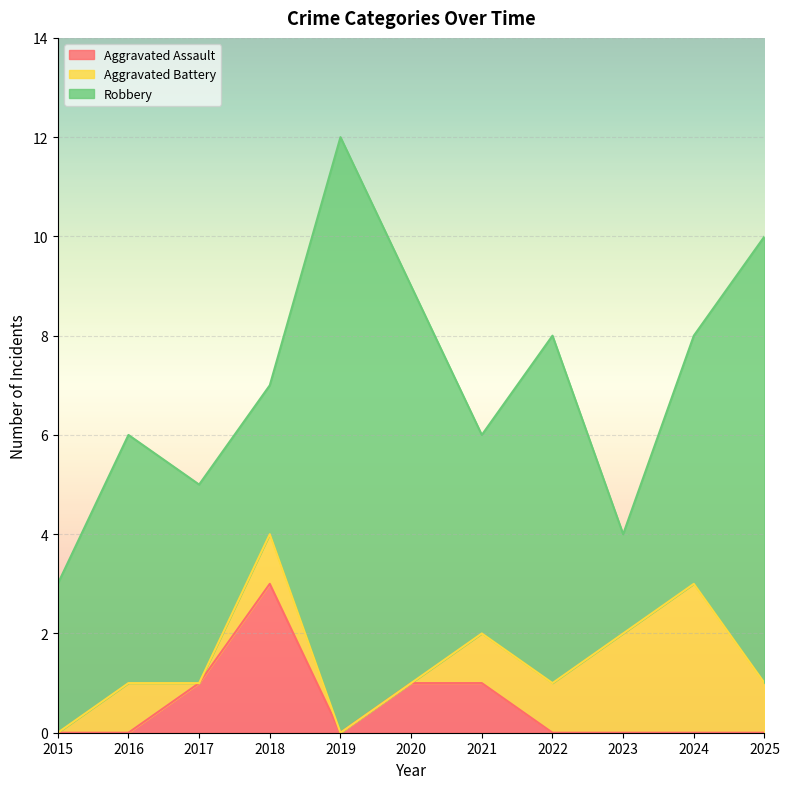

What is the average value of the Robbery series?

6